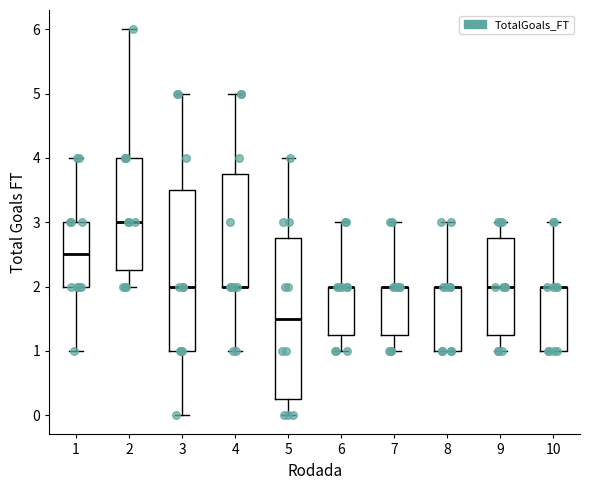

Reading left to right, transcribe this box plot: for each box, give where its median line is, the range the box spans, and where its two whiskers end, as read against the y-axis. The values are not printed on the chart, so give them approximately, as read against the axis.

1: median 2.5, box 2.0 to 3.0, whiskers 1.0 to 4.0
2: median 3.0, box 2.3 to 4.0, whiskers 2.0 to 6.0
3: median 2.0, box 1.0 to 3.5, whiskers 0.0 to 5.0
4: median 2.0 (drawn on the box's lower edge), box 2.0 to 3.8, whiskers 1.0 to 5.0
5: median 1.5, box 0.3 to 2.8, whiskers 0.0 to 4.0
6: median 2.0 (drawn on the box's upper edge), box 1.3 to 2.0, whiskers 1.0 to 3.0
7: median 2.0 (drawn on the box's upper edge), box 1.3 to 2.0, whiskers 1.0 to 3.0
8: median 2.0 (drawn on the box's upper edge), box 1.0 to 2.0, whiskers 1.0 to 3.0
9: median 2.0, box 1.3 to 2.8, whiskers 1.0 to 3.0
10: median 2.0 (drawn on the box's upper edge), box 1.0 to 2.0, whiskers 1.0 to 3.0